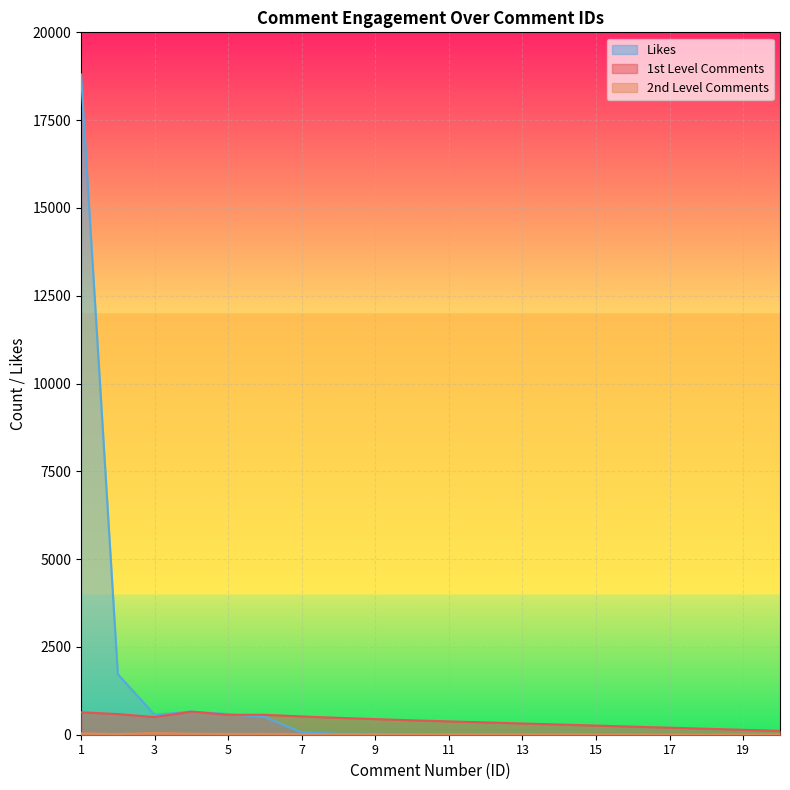

What is the total value across all series at 2?

2333